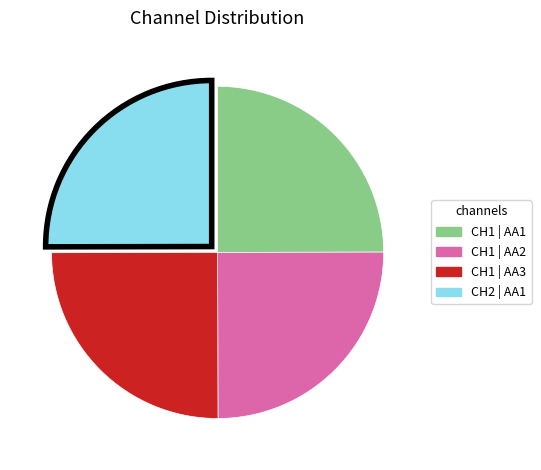

Does any single category account for the majority?

No